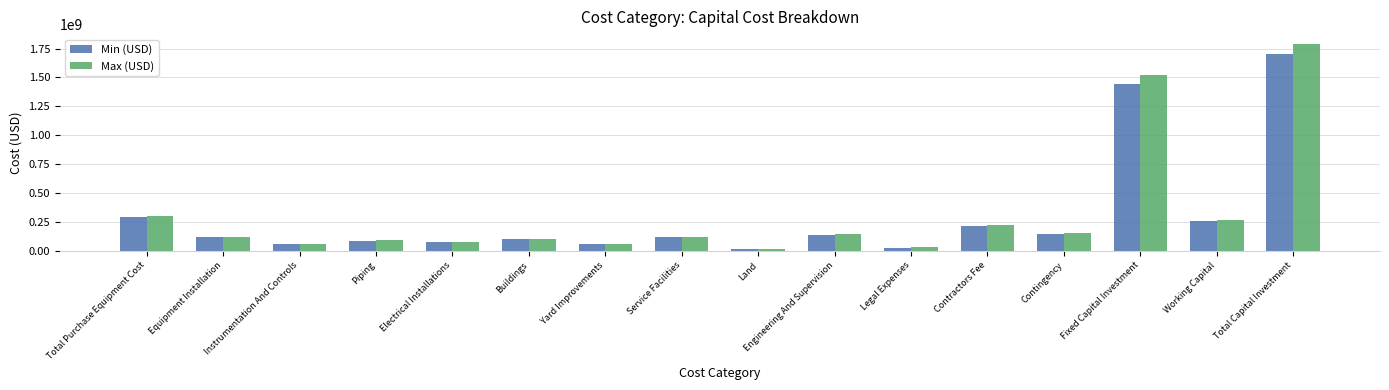

Which series has the widest spread of values?

Max (USD)